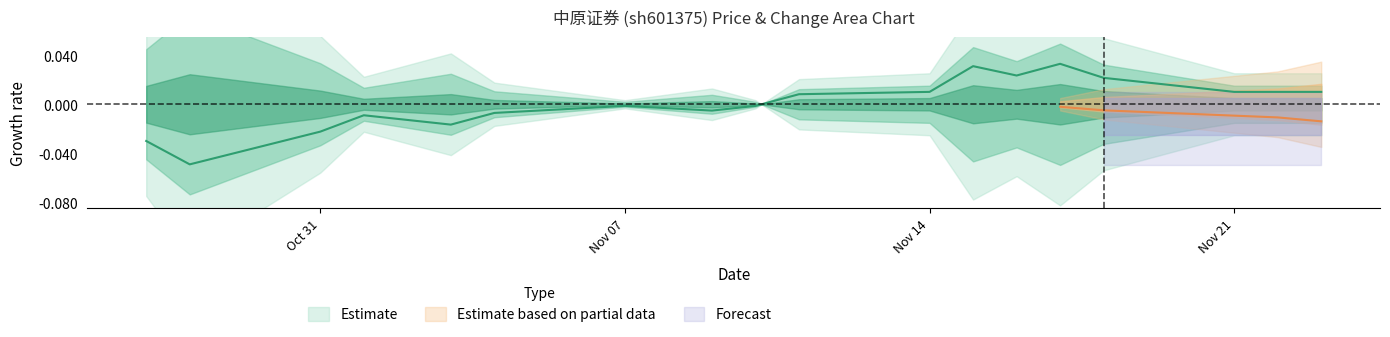

What position from the right is 2022-11-04?

14